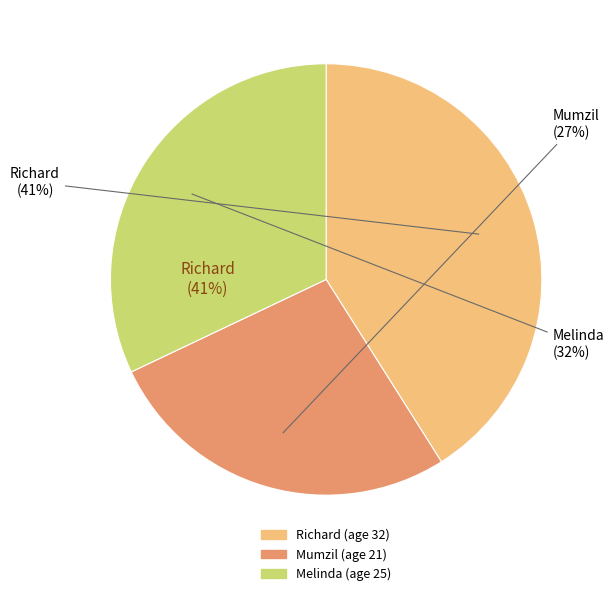

What is the largest slice in the pie chart?

Richard